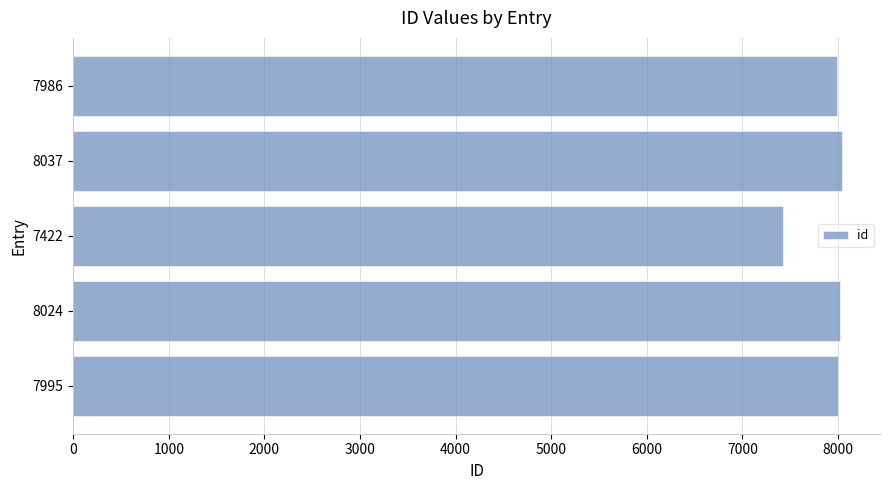

Where is the data nearest to the value 7729?

7986